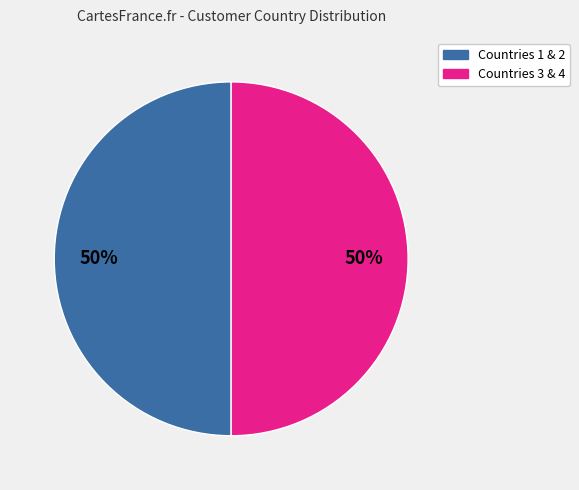

To the nearest percent, what is the average slice percentage?

50%